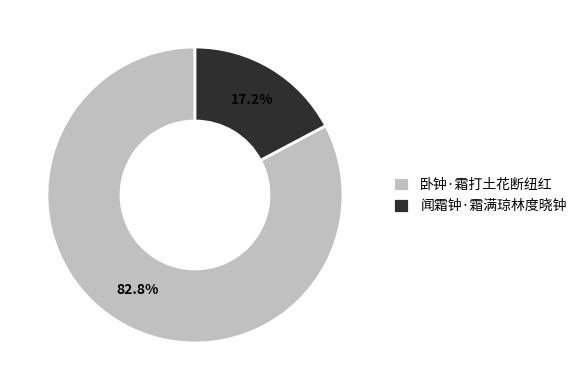

True or false: 闻霜钟·霜满琼林度晓钟 accounts for 26% of the total.

False